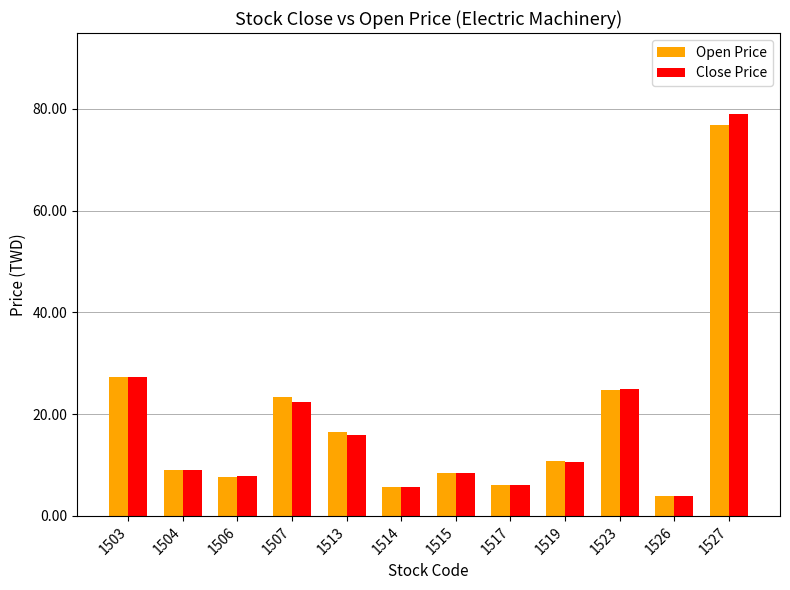

What is the minimum value shown in the chart?

3.9